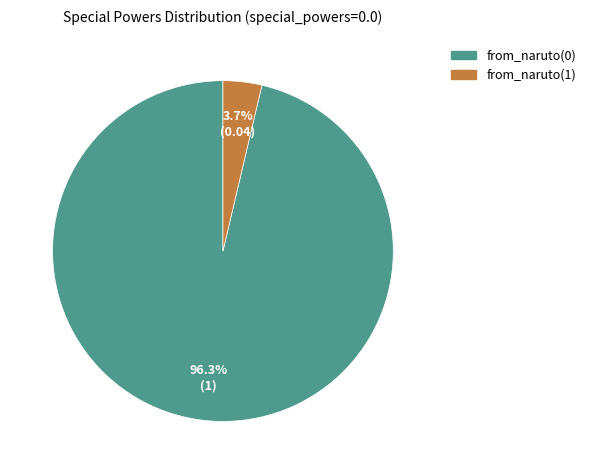

How many segments does this pie chart have?

2